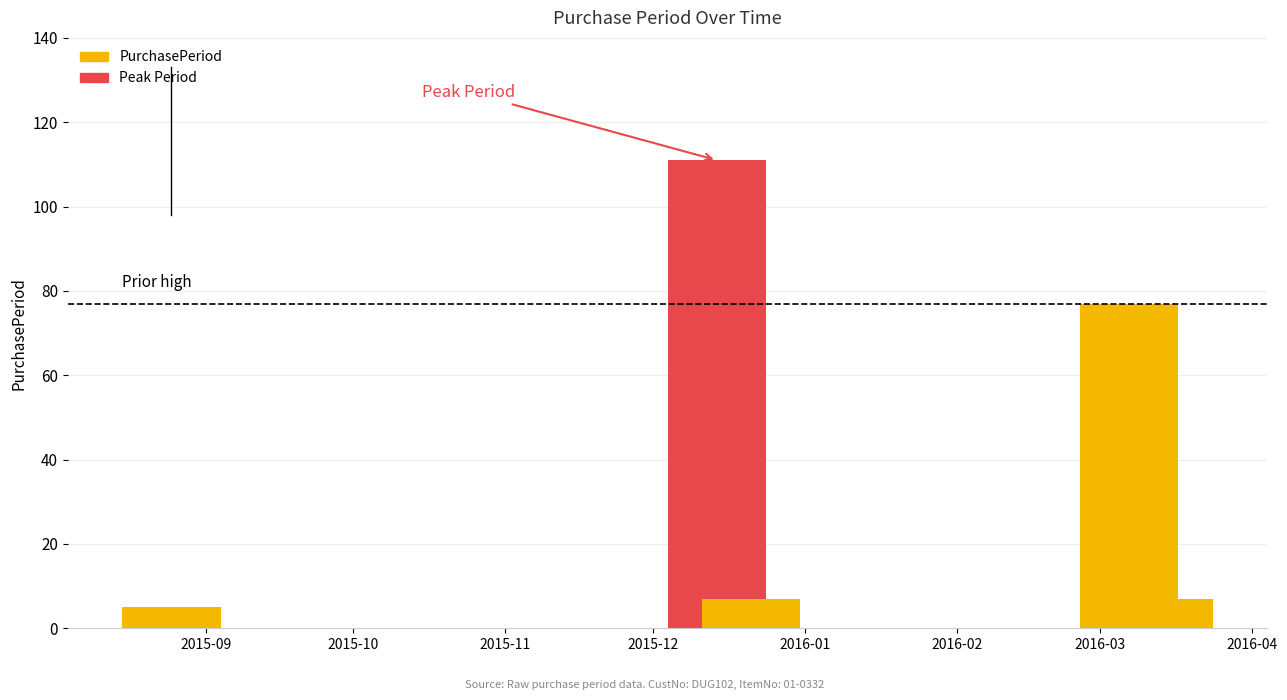

Is it true that the value at 2016-03-14 is 12?

False